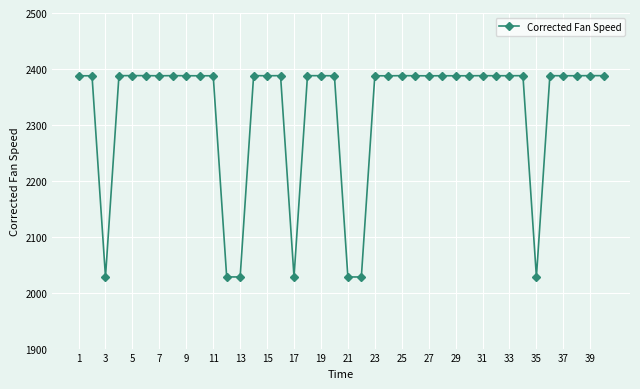

What is the average value?

2324.9